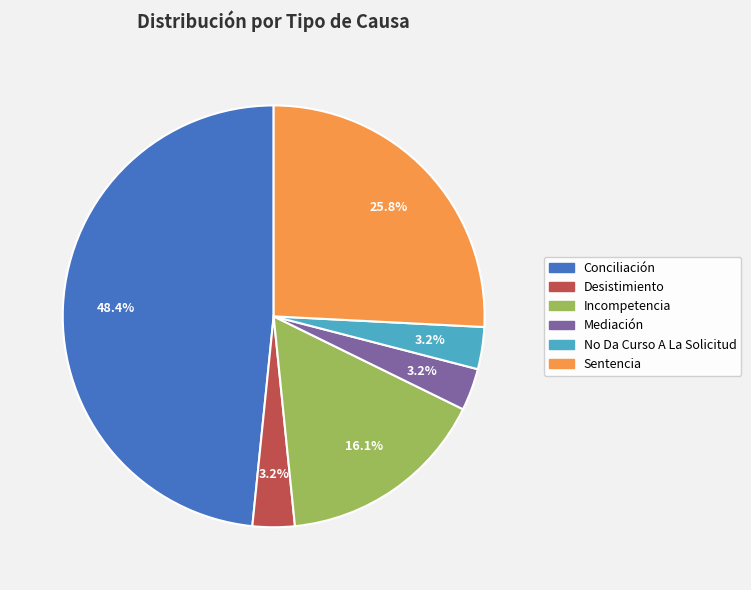

True or false: Sentencia accounts for 37% of the total.

False